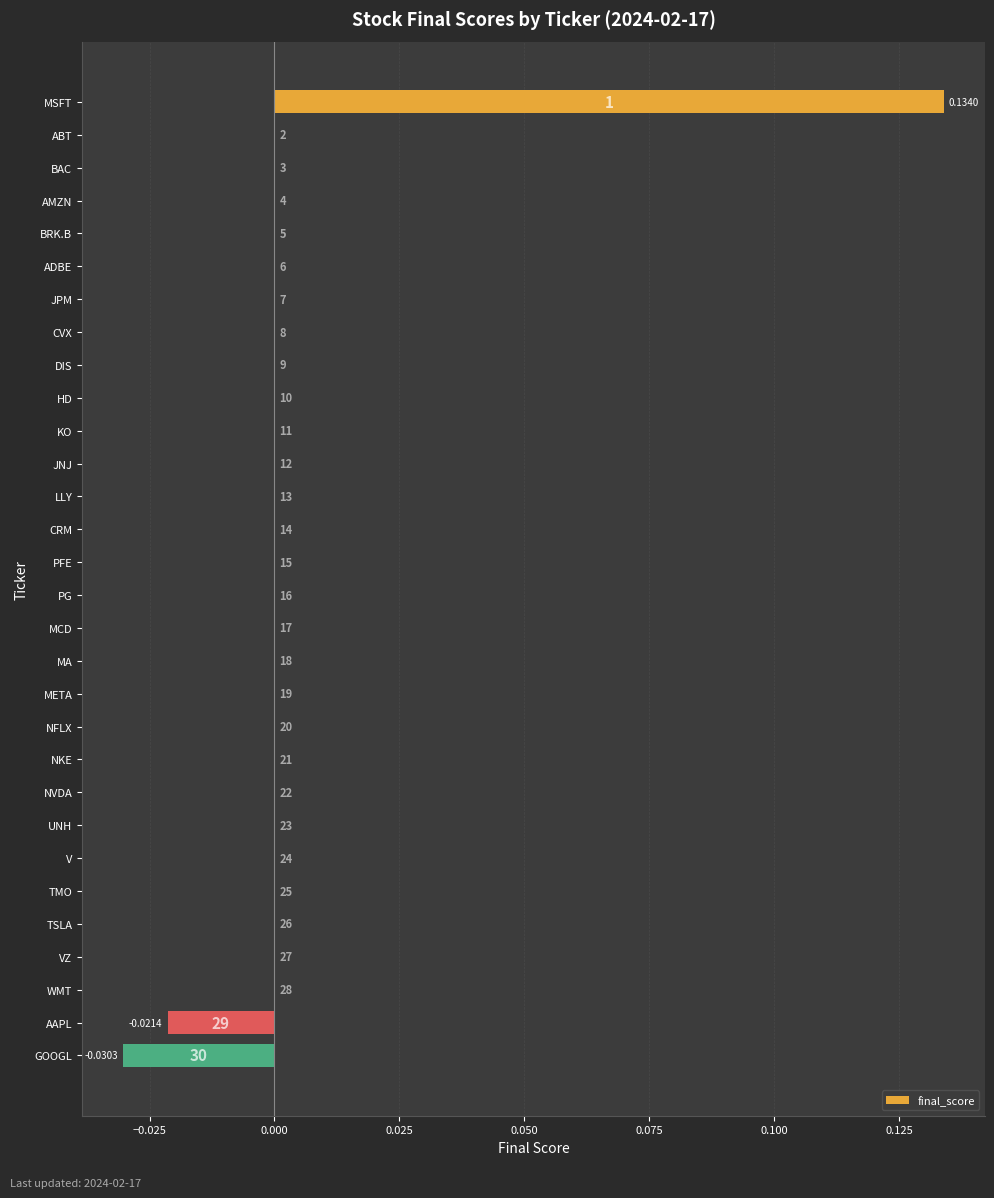

What is the difference between the maximum and second lowest values?

0.2